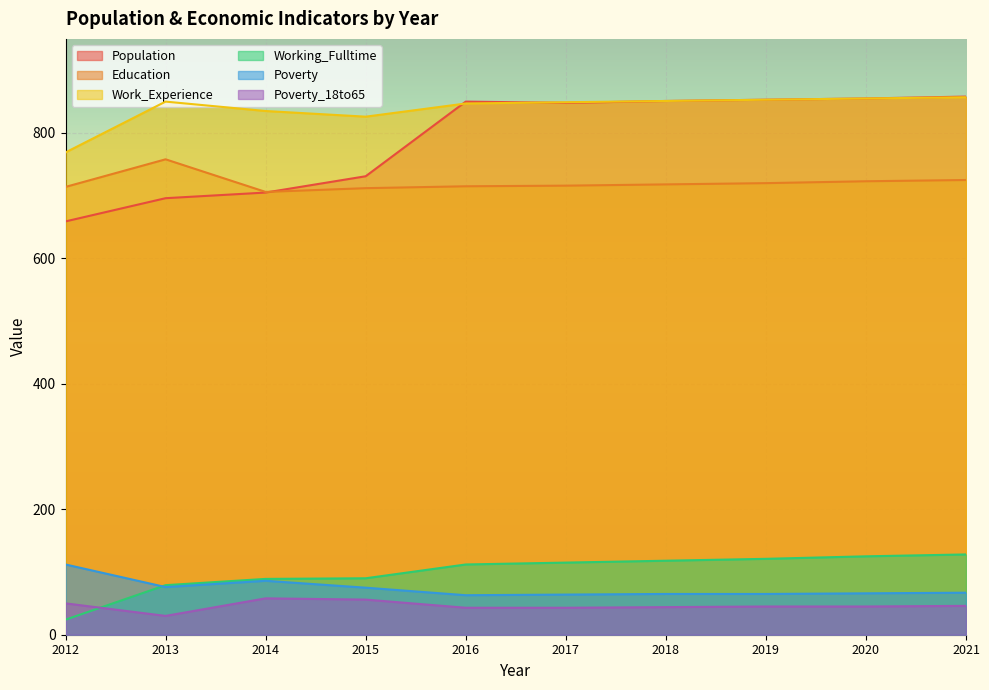

At which category does the chart reach its peak across all series?

2021